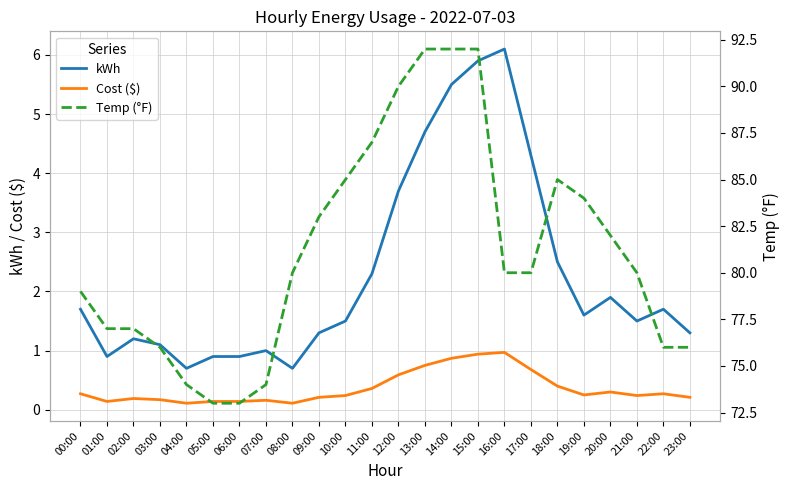

What is the value of the kWh point at the 14th from the left?

4.7